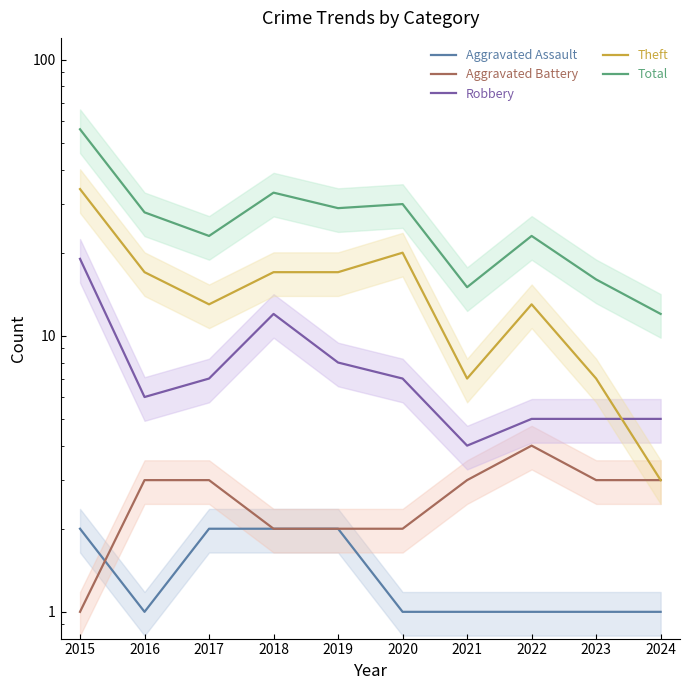

True or false: Robbery has more than 2 interior local peaks.

False